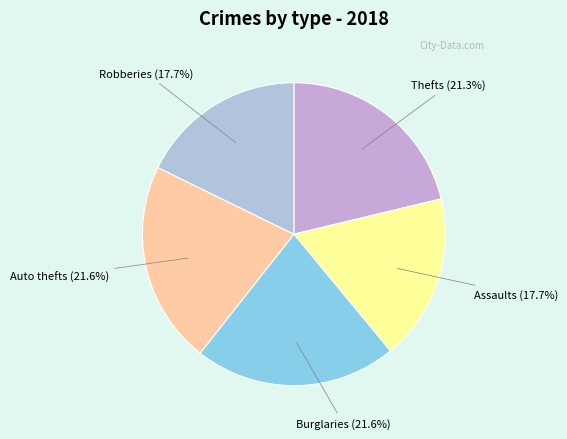

How many segments does this pie chart have?

5